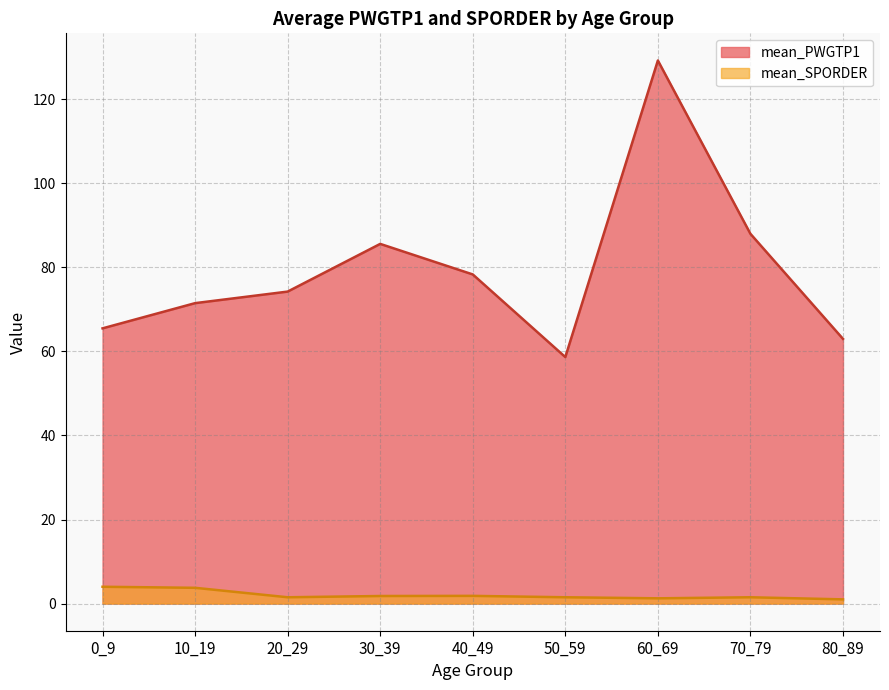

True or false: mean_PWGTP1 and mean_SPORDER cross at least once.

False